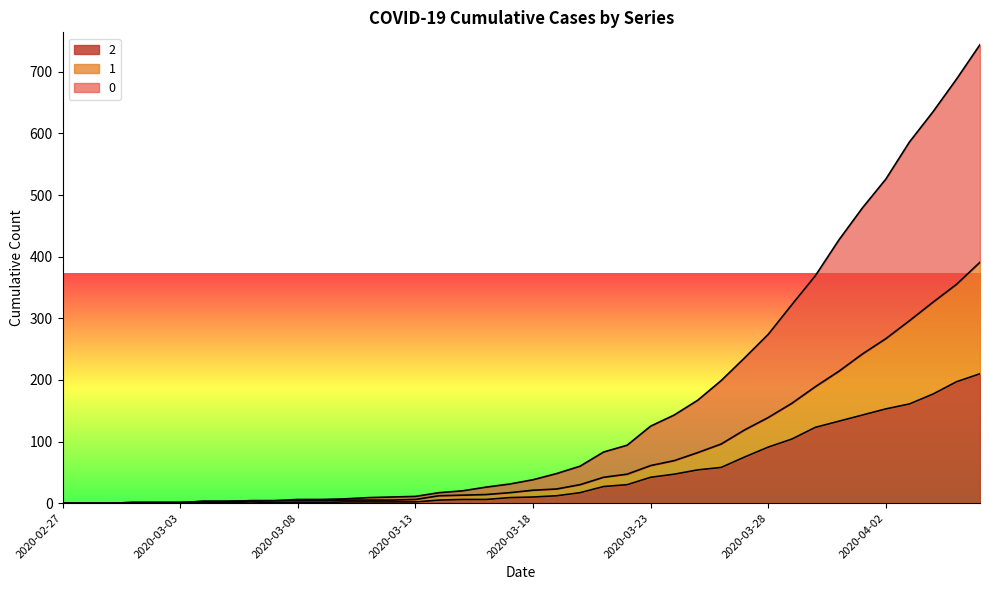

Reading right to left, transcribe all the data shown in this chart.

2: 2020-04-06=210	2020-04-05=197	2020-04-04=177	2020-04-03=161	2020-04-02=153	2020-04-01=143	2020-03-31=133	2020-03-30=123	2020-03-29=104	2020-03-28=91	2020-03-27=75	2020-03-26=58	2020-03-25=54	2020-03-24=47	2020-03-23=42	2020-03-22=30	2020-03-21=27	2020-03-20=17	2020-03-19=12	2020-03-18=10	2020-03-17=9	2020-03-16=6	2020-03-15=6	2020-03-14=5	2020-03-13=2	2020-03-12=2	2020-03-11=2	2020-03-10=2	2020-03-09=1	2020-03-08=1	2020-03-07=1	2020-03-06=2	2020-03-05=1	2020-03-04=1	2020-03-03=1	2020-03-02=1	2020-03-01=1	2020-02-29=0	2020-02-28=0	2020-02-27=0
1: 2020-04-06=391	2020-04-05=355	2020-04-04=326	2020-04-03=296	2020-04-02=267	2020-04-01=242	2020-03-31=214	2020-03-30=189	2020-03-29=162	2020-03-28=139	2020-03-27=119	2020-03-26=96	2020-03-25=82	2020-03-24=69	2020-03-23=61	2020-03-22=47	2020-03-21=42	2020-03-20=30	2020-03-19=23	2020-03-18=21	2020-03-17=17	2020-03-16=14	2020-03-15=13	2020-03-14=12	2020-03-13=6	2020-03-12=5	2020-03-11=5	2020-03-10=5	2020-03-09=4	2020-03-08=4	2020-03-07=4	2020-03-06=4	2020-03-05=3	2020-03-04=3	2020-03-03=1	2020-03-02=1	2020-03-01=1	2020-02-29=0	2020-02-28=0	2020-02-27=0
0: 2020-04-06=744	2020-04-05=688	2020-04-04=635	2020-04-03=586	2020-04-02=526	2020-04-01=479	2020-03-31=427	2020-03-30=369	2020-03-29=322	2020-03-28=274	2020-03-27=236	2020-03-26=199	2020-03-25=167	2020-03-24=143	2020-03-23=125	2020-03-22=94	2020-03-21=83	2020-03-20=60	2020-03-19=48	2020-03-18=38	2020-03-17=31	2020-03-16=26	2020-03-15=20	2020-03-14=17	2020-03-13=11	2020-03-12=10	2020-03-11=9	2020-03-10=7	2020-03-09=6	2020-03-08=6	2020-03-07=4	2020-03-06=4	2020-03-05=3	2020-03-04=3	2020-03-03=1	2020-03-02=1	2020-03-01=1	2020-02-29=0	2020-02-28=0	2020-02-27=0